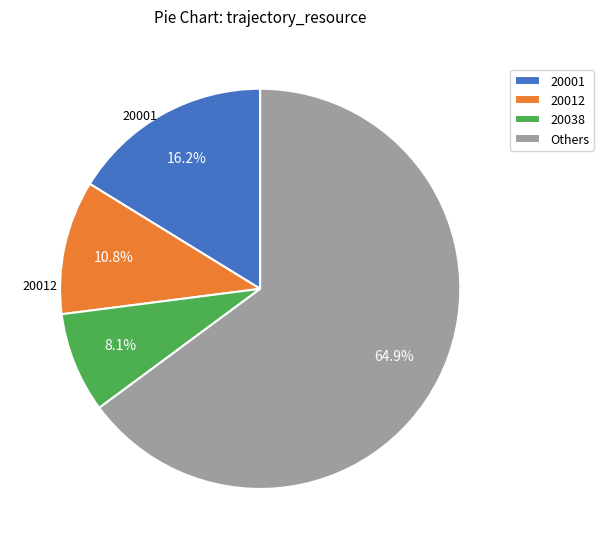

What is the ratio of the value at 20001 to the value at 20012?

1.5